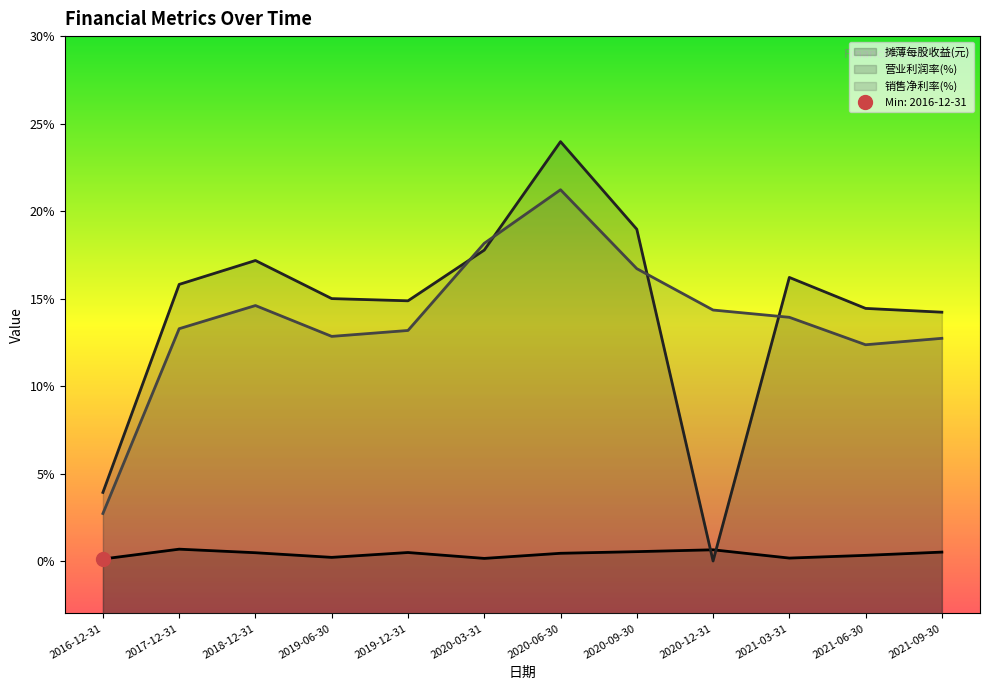

The 摊薄每股收益(元) series shows 0.3 at 2021-06-30. True or false?

True